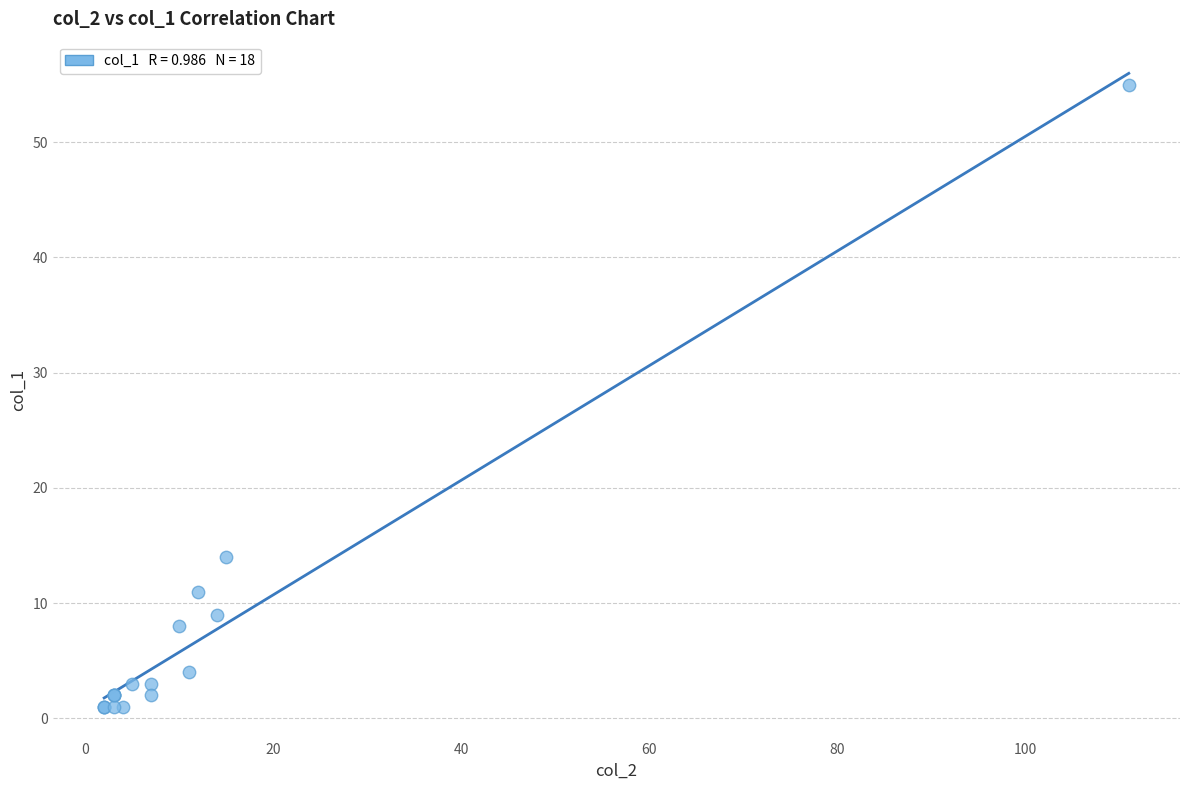

What Y value in the scatter plot is closest to 28?

14